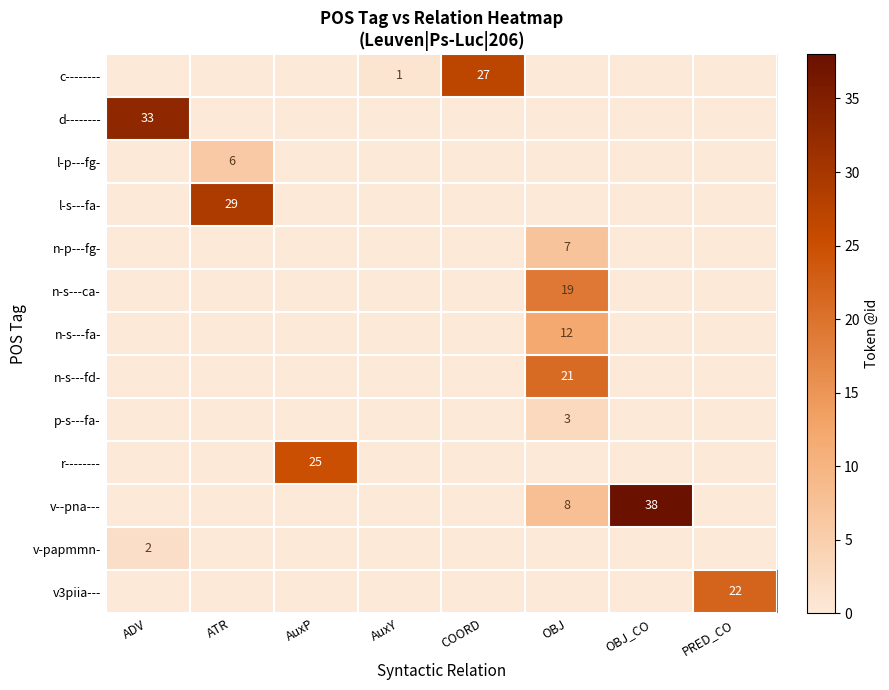

The v--pna--- series shows 38 at OBJ_CO. True or false?

True